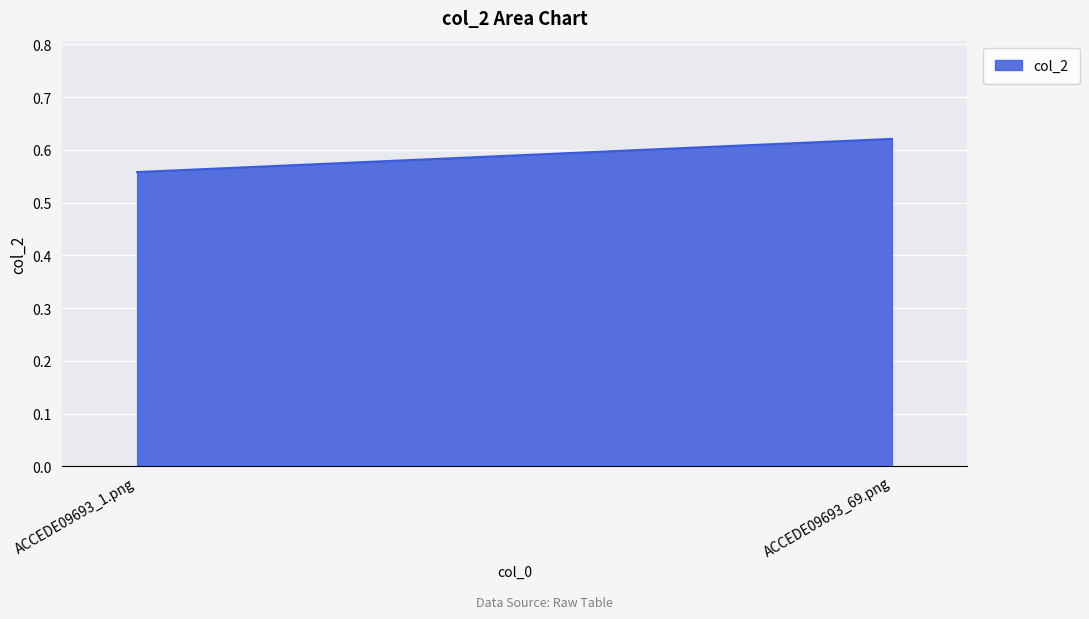

List the labels in order of value, smallest first.

ACCEDE09693_1.png, ACCEDE09693_69.png